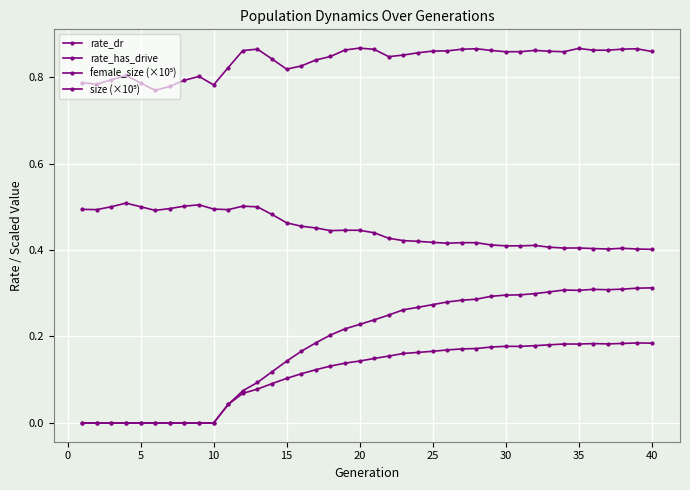

Count the size (×10⁵) values in the range 0 to 1.

40